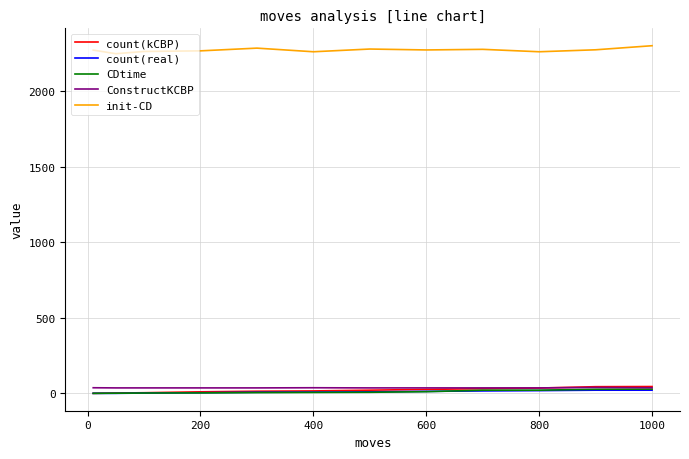

True or false: CDtime and init-CD cross at least once.

False